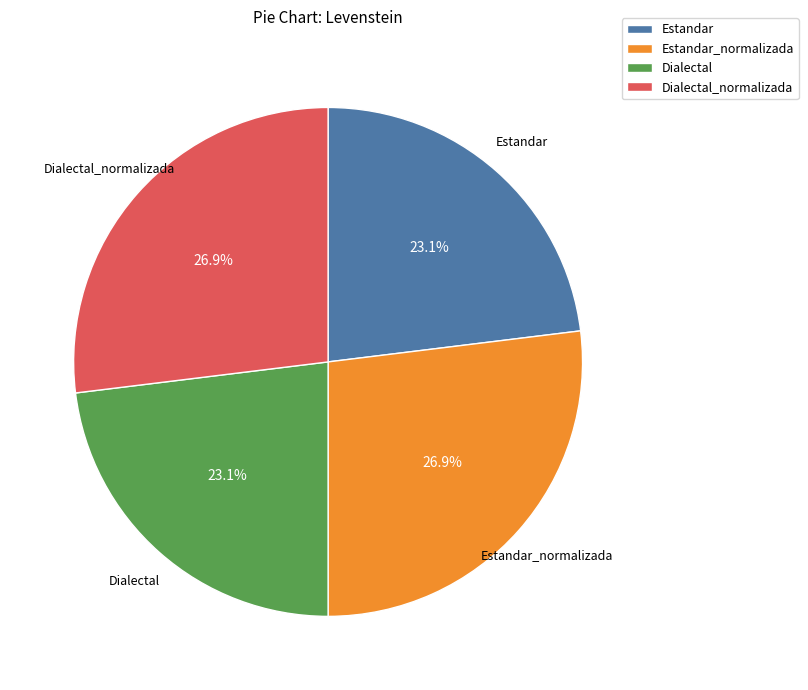

How many segments does this pie chart have?

4